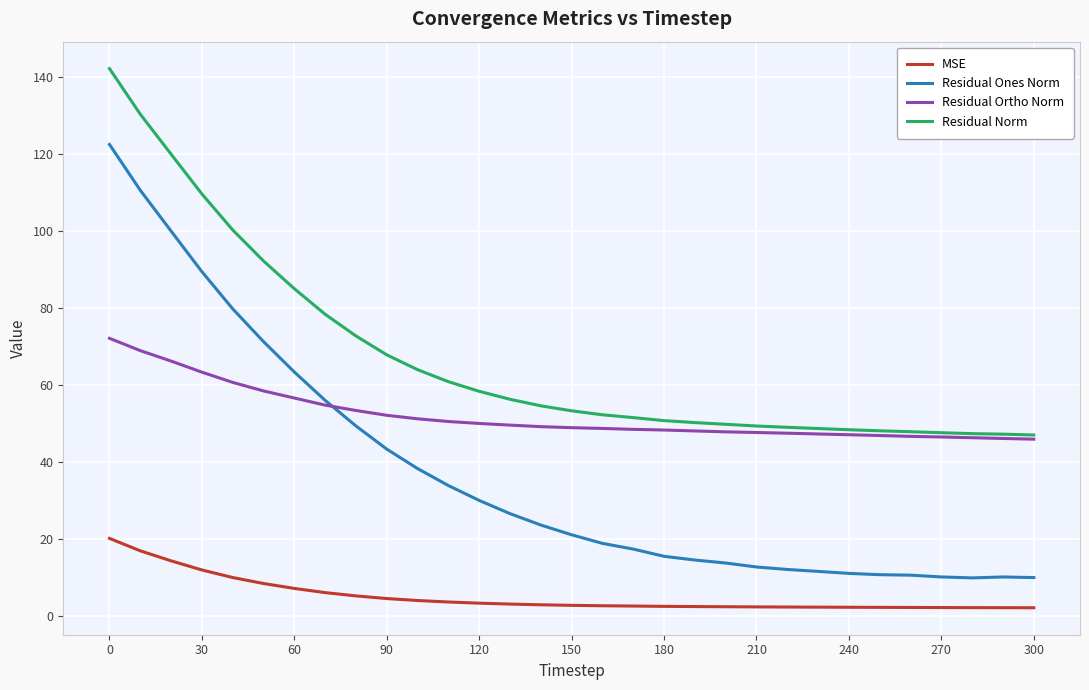

True or false: Residual Ones Norm and MSE intersect in this chart.

False